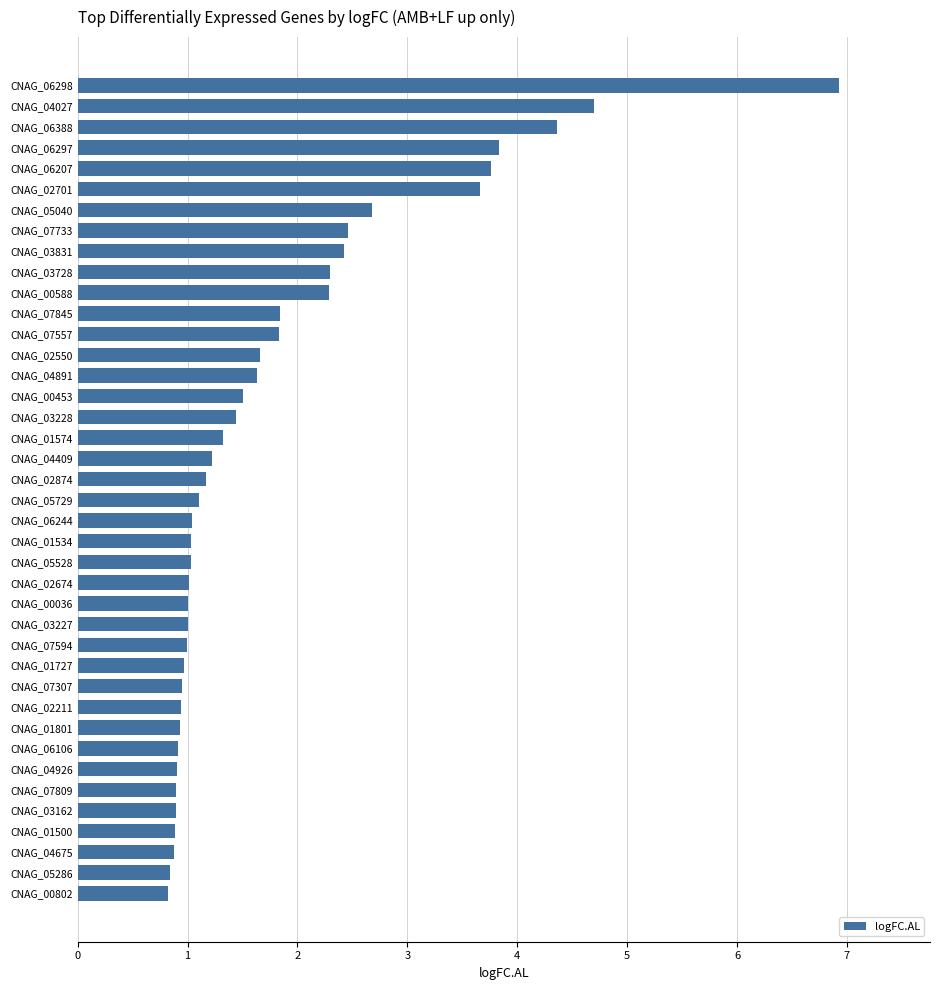

What is the difference between the maximum and second lowest values?

6.1